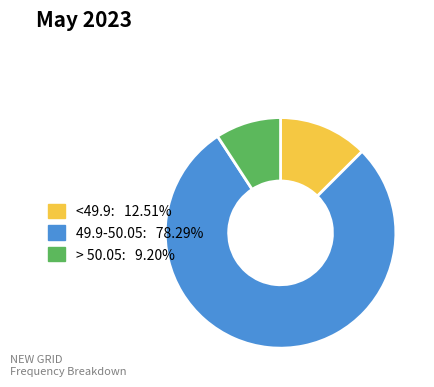

Which slice is the smallest?

> 50.05